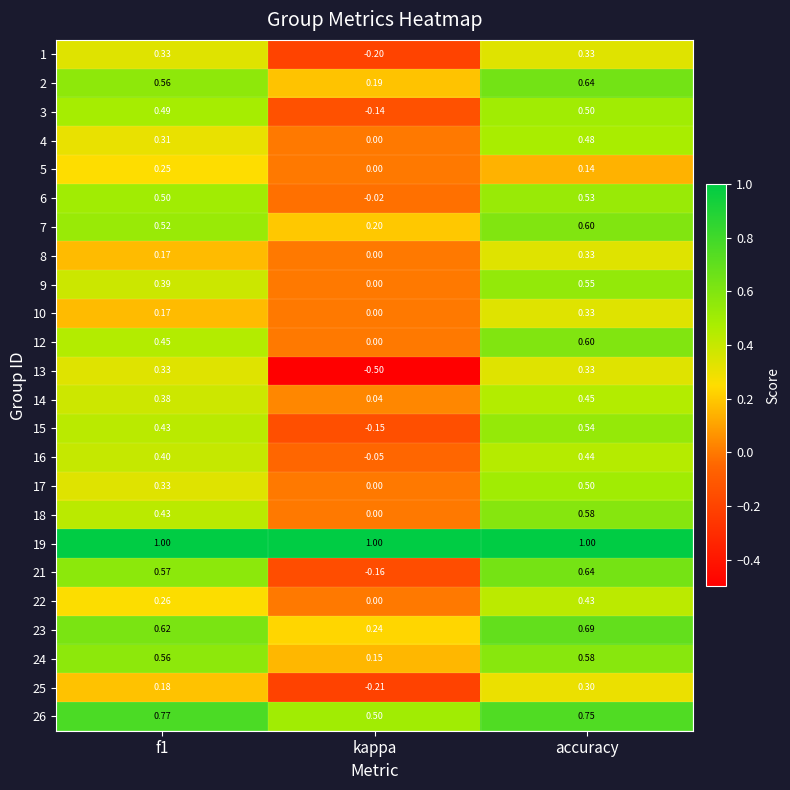

What is the total value across all series at kappa?

0.9